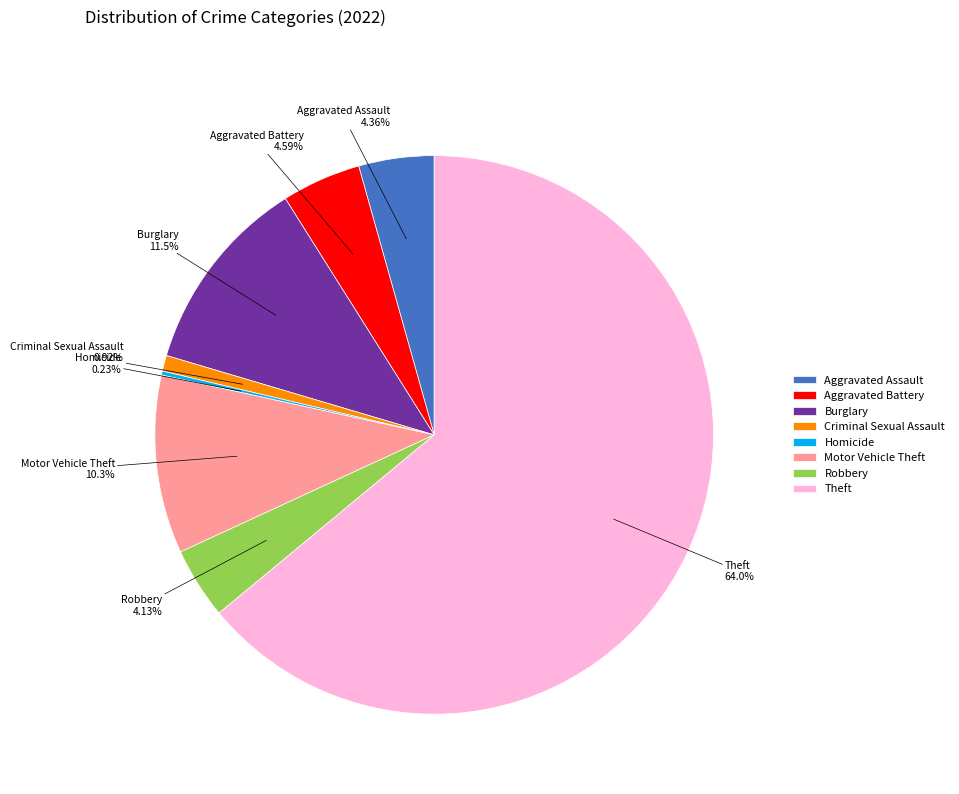

Which has a higher value, Aggravated Assault or Criminal Sexual Assault?

Aggravated Assault